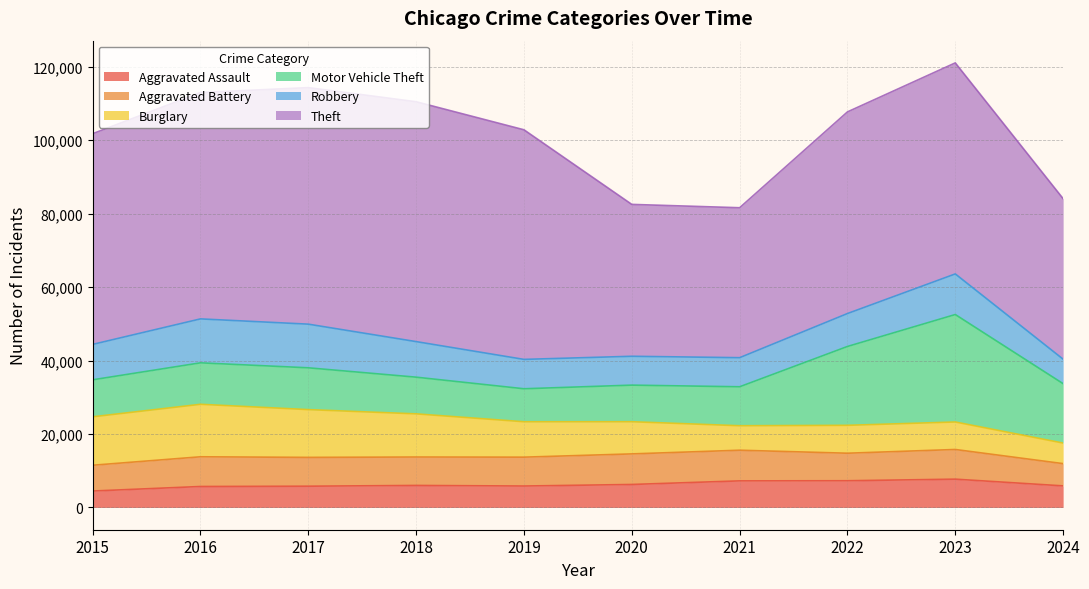

What is the minimum value for Motor Vehicle Theft?

8977